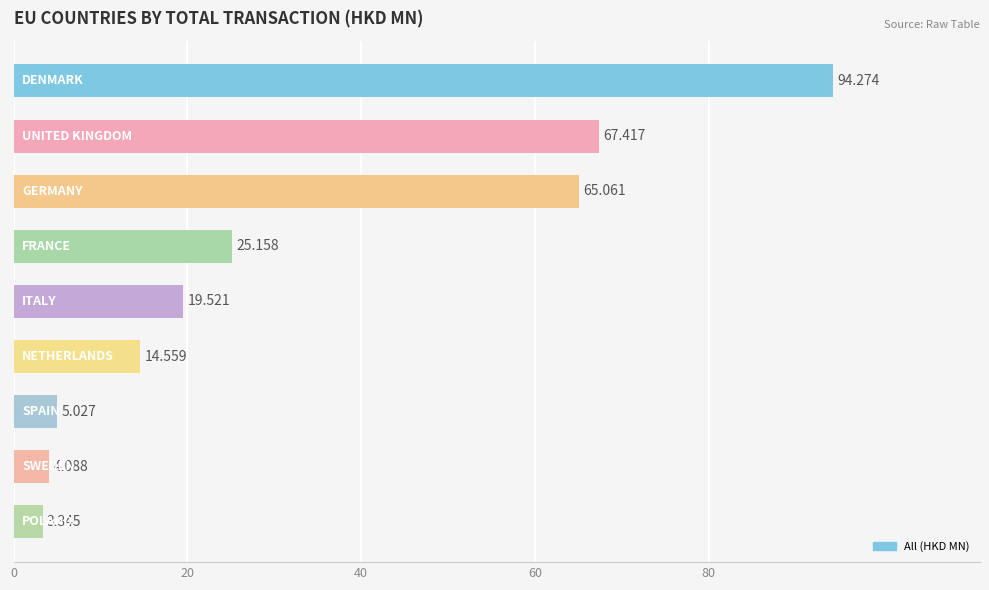

Count the number of data series in this chart.

1